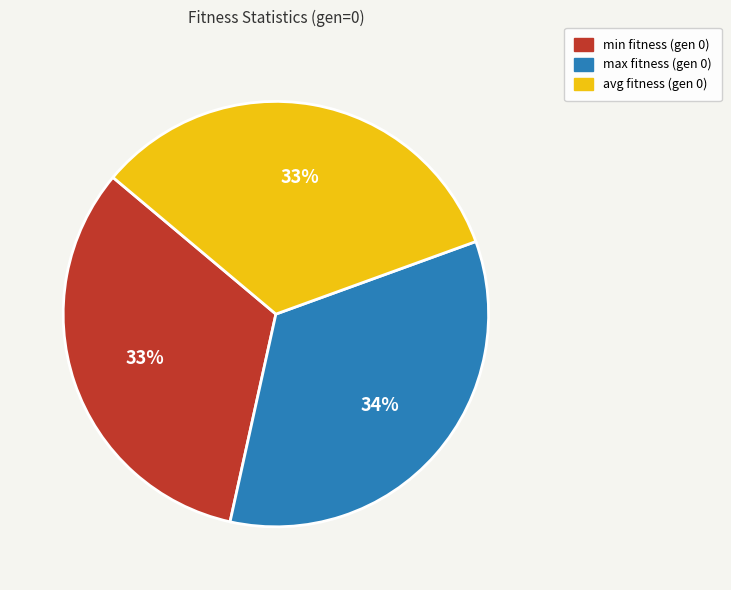

The min slice represents 23% of the pie. True or false?

False